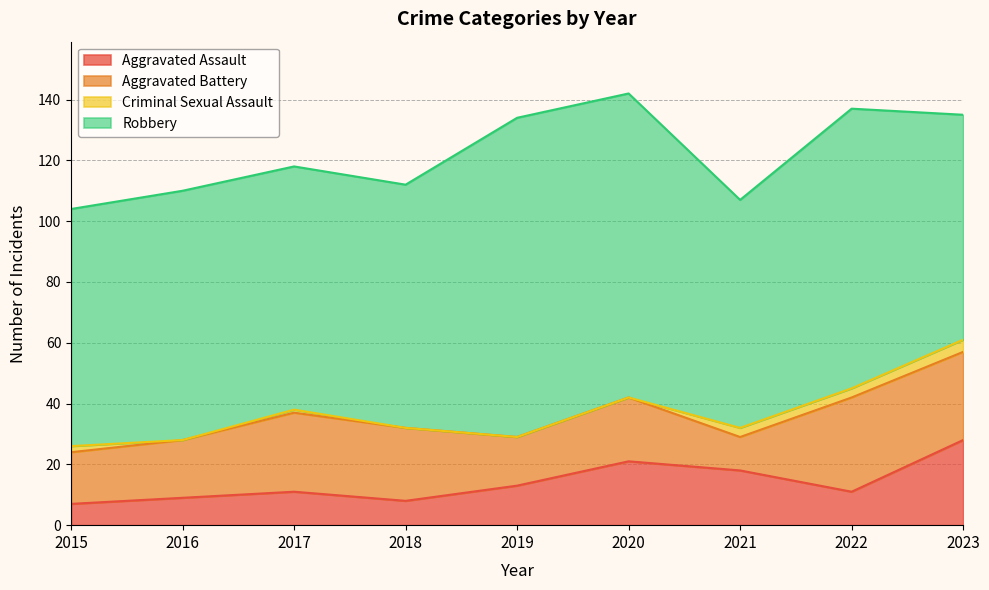

True or false: Robbery has a value of 183 at 2019.

False